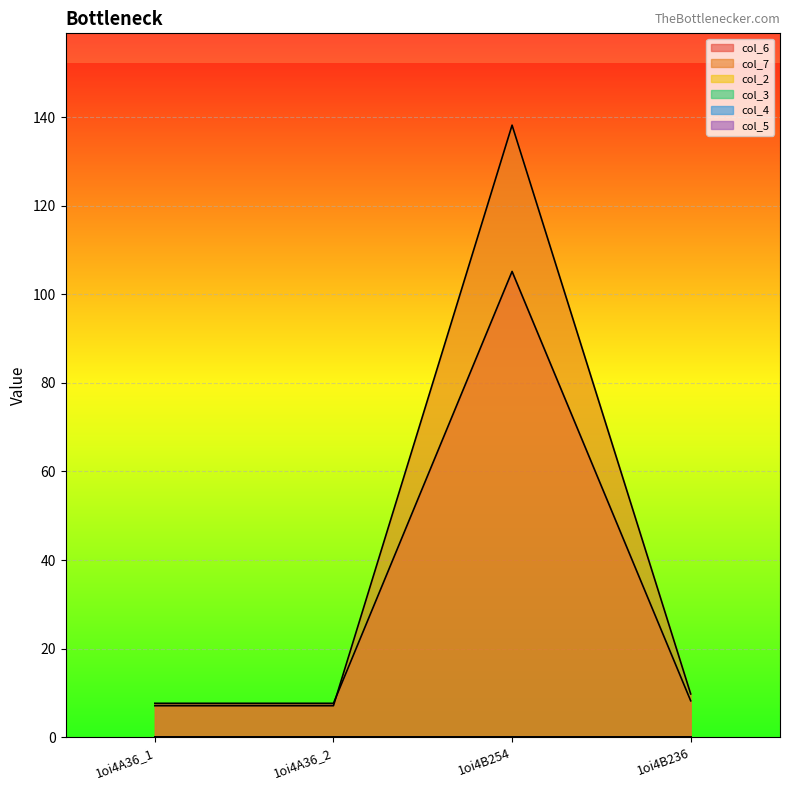

What is the difference between the highest and lowest values at 1oi4A36_1?

7.7